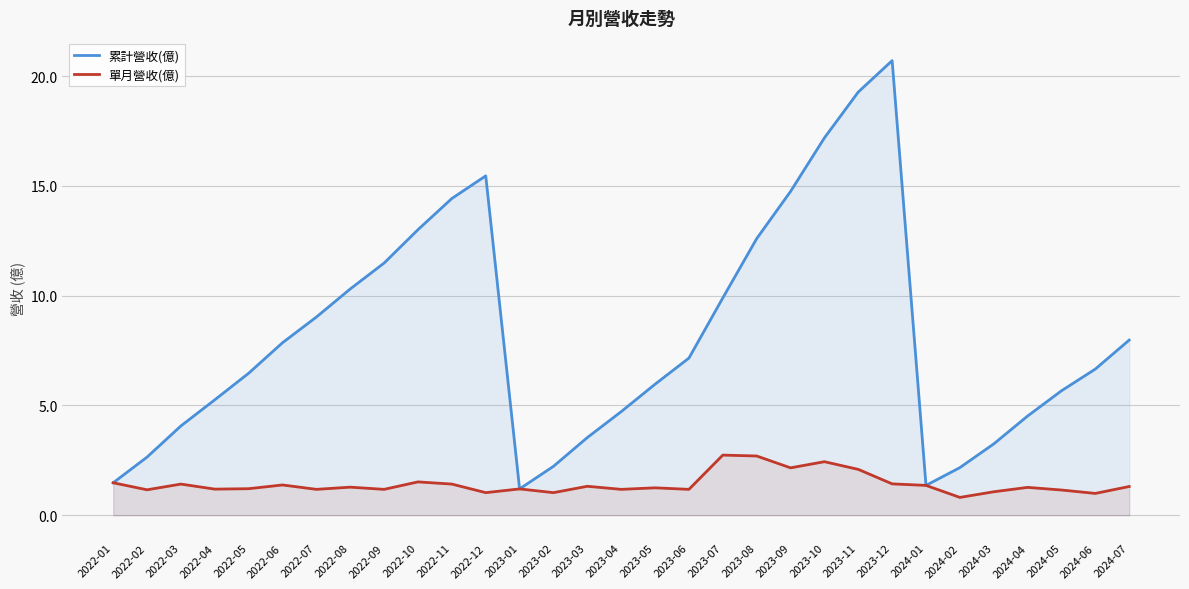

What is the sum of all 單月營收(億) values?

44.1